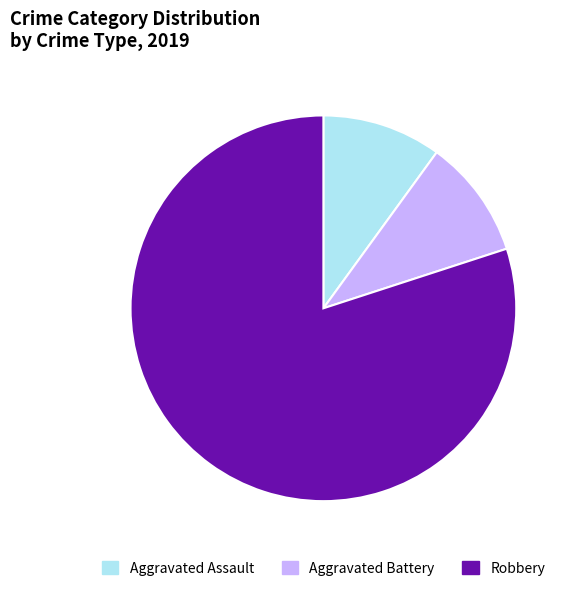

The Robbery slice represents 74% of the pie. True or false?

False